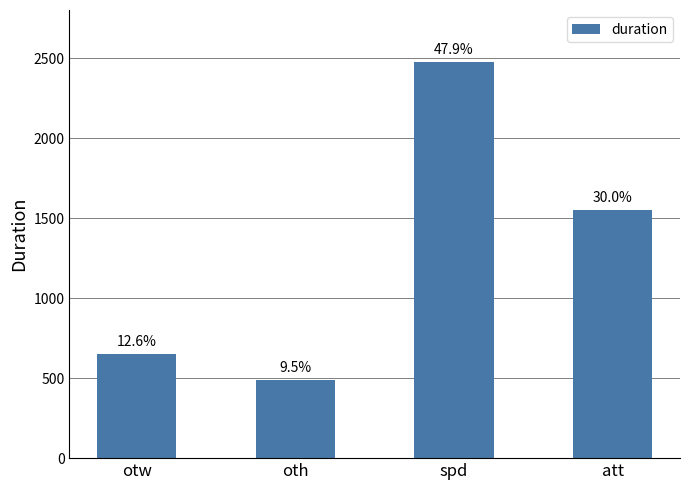

How many bars are there in total?

4